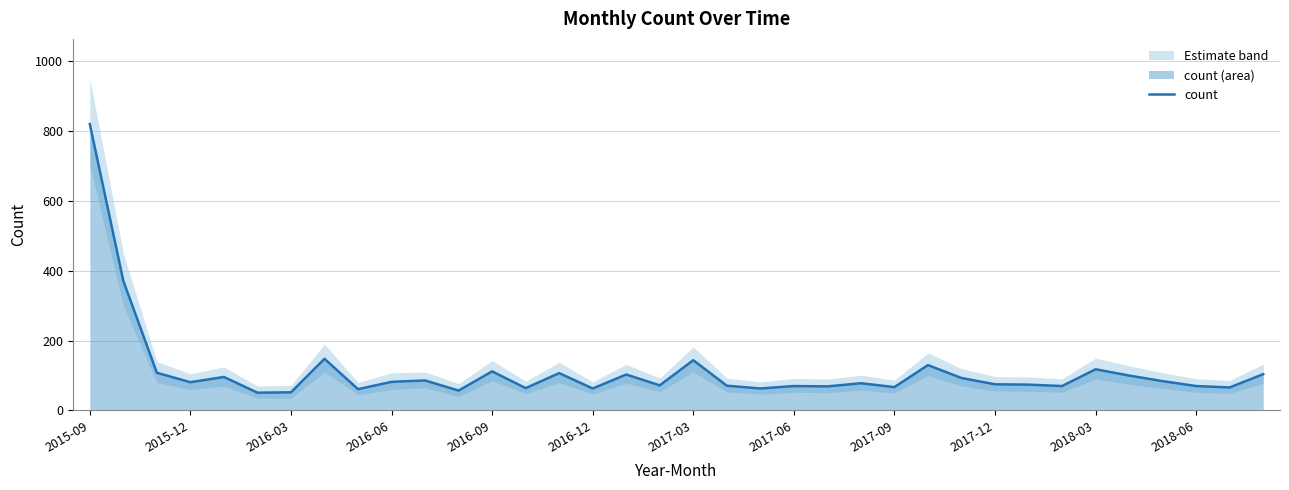

The value at 26 is 93. True or false?

True